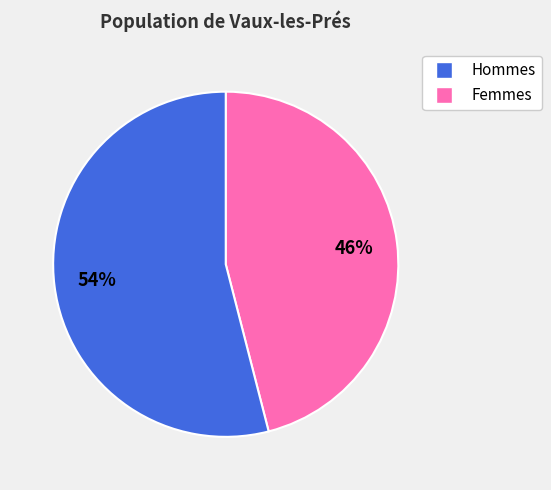

Is there a majority slice in this chart?

Yes